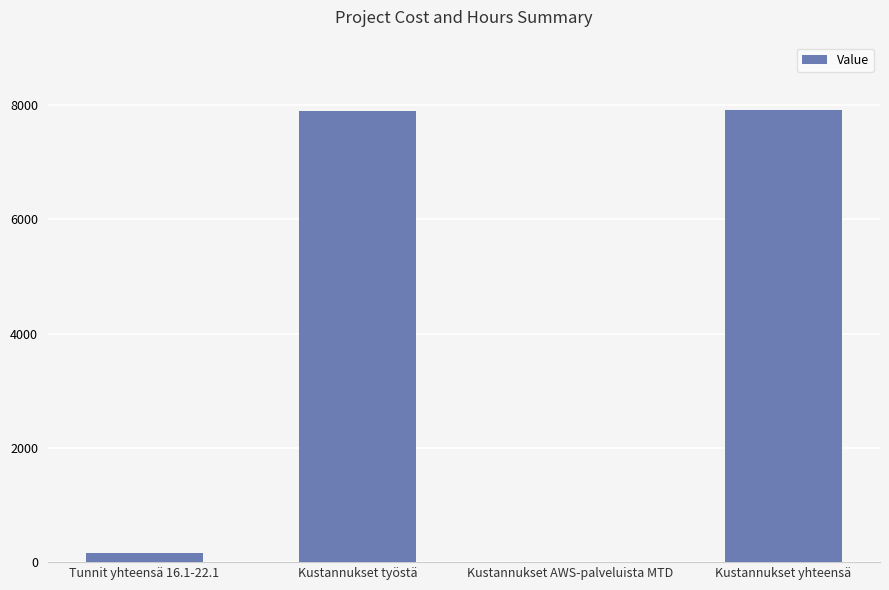

Which has a higher value, Tunnit yhteensä 16.1-22.1 or Kustannukset työstä?

Kustannukset työstä